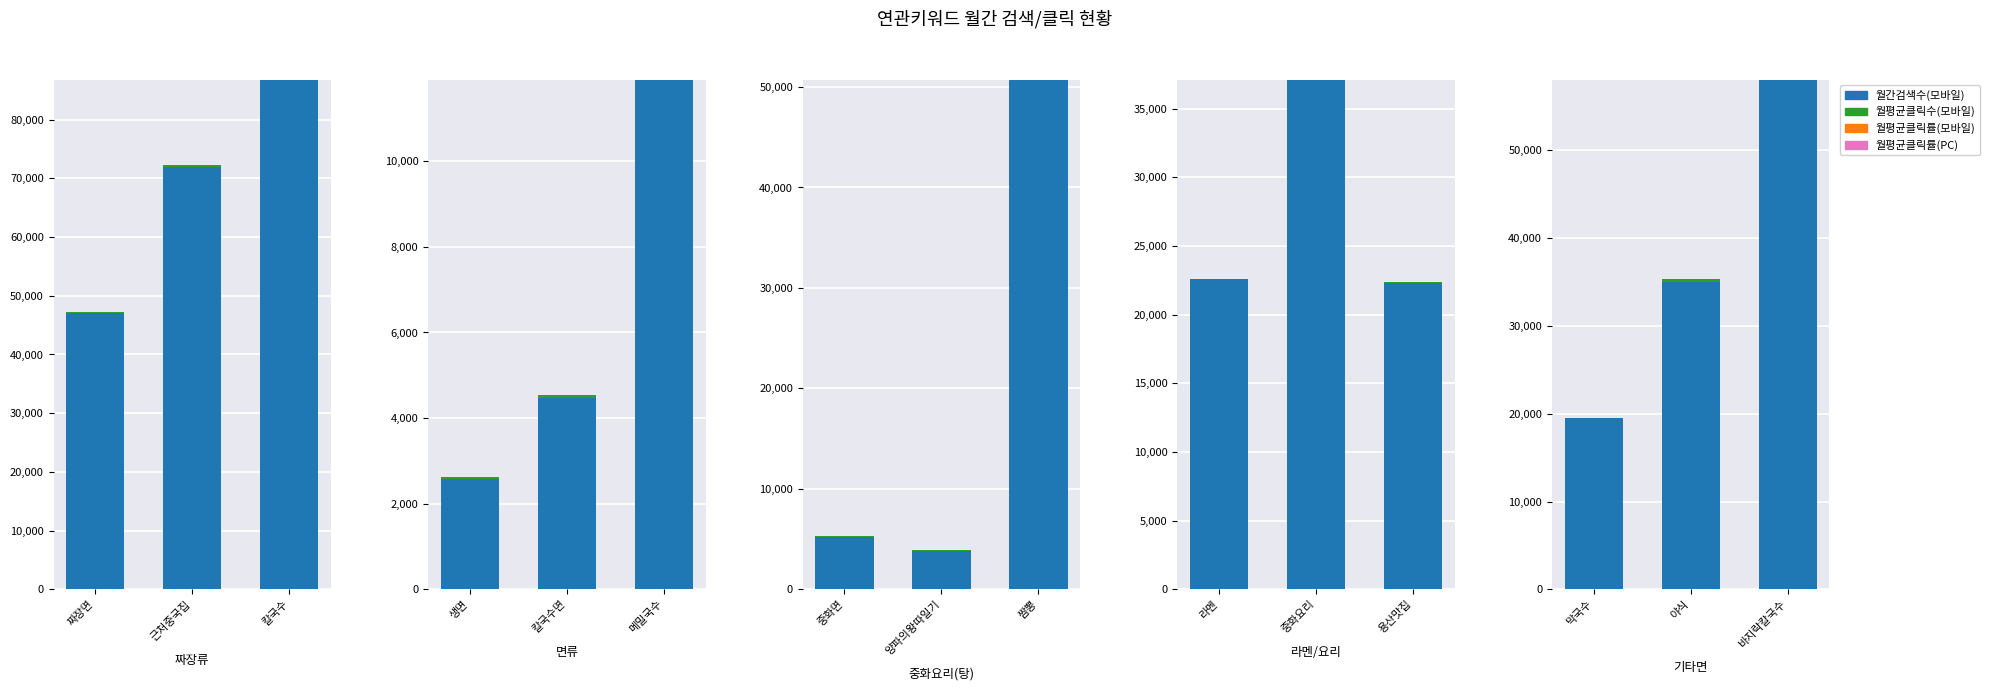

Which has a higher value, 바지락칼국수 or 야식?

바지락칼국수